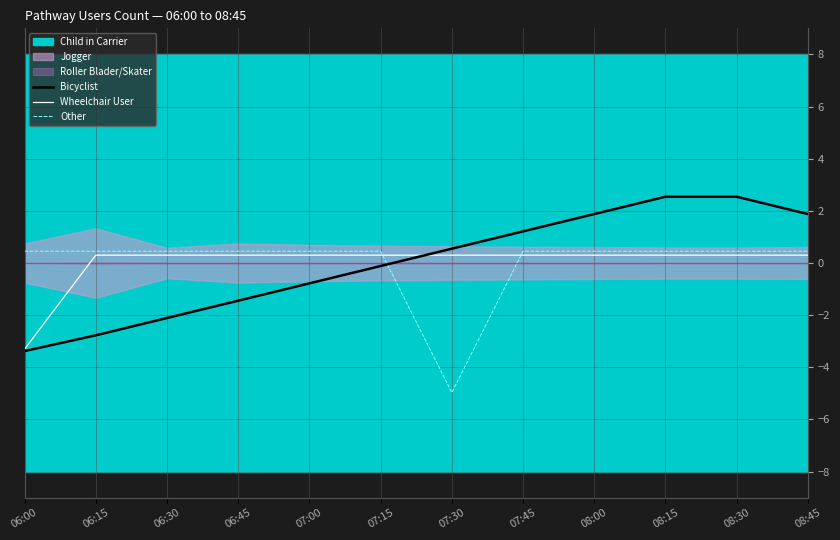

At which label is Wheelchair User closest to -1?

06:15